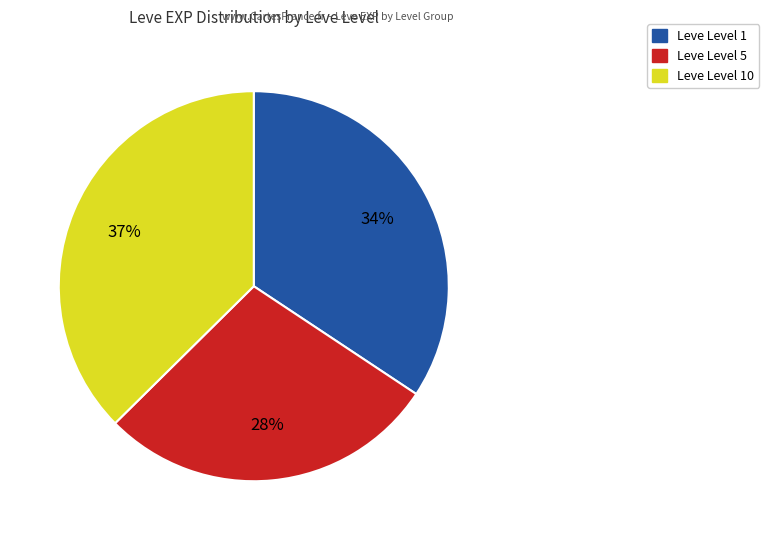

Is there a majority slice in this chart?

No